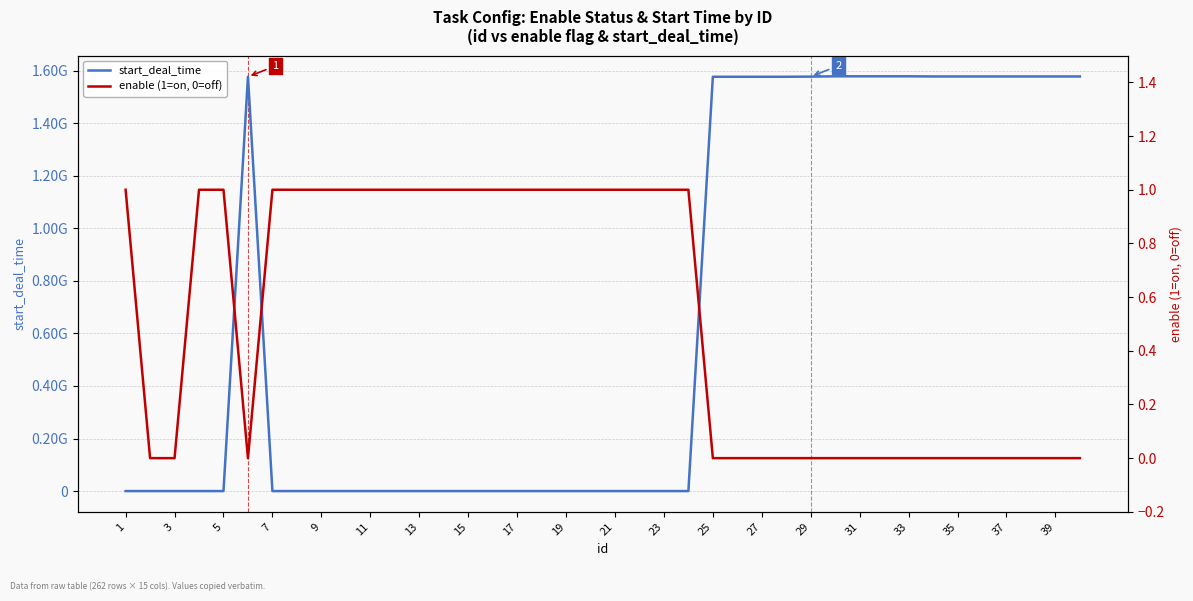

How many distinct data groups are displayed?

2